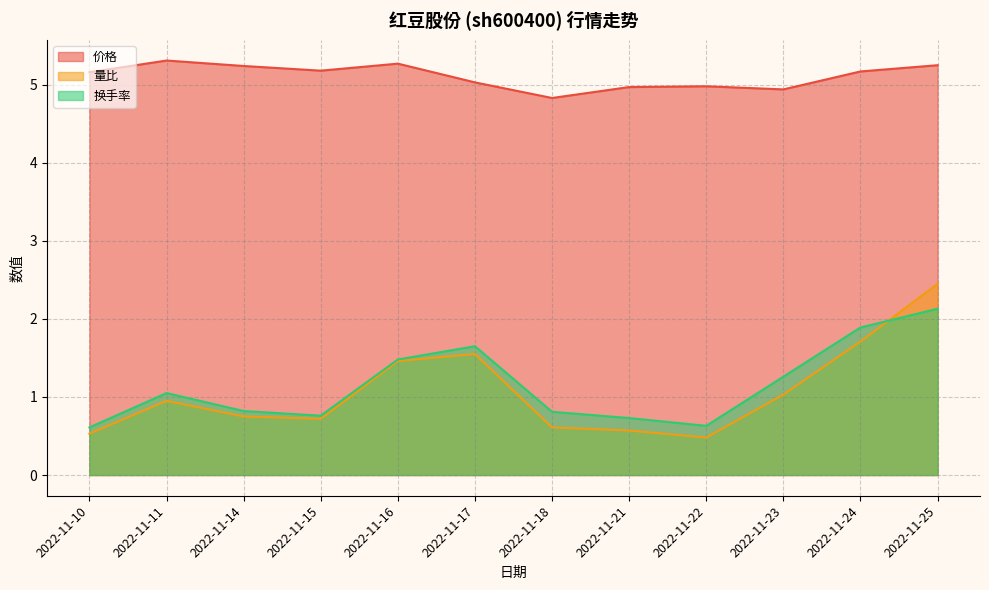

At which label is 价格 closest to 5?

2022-11-22